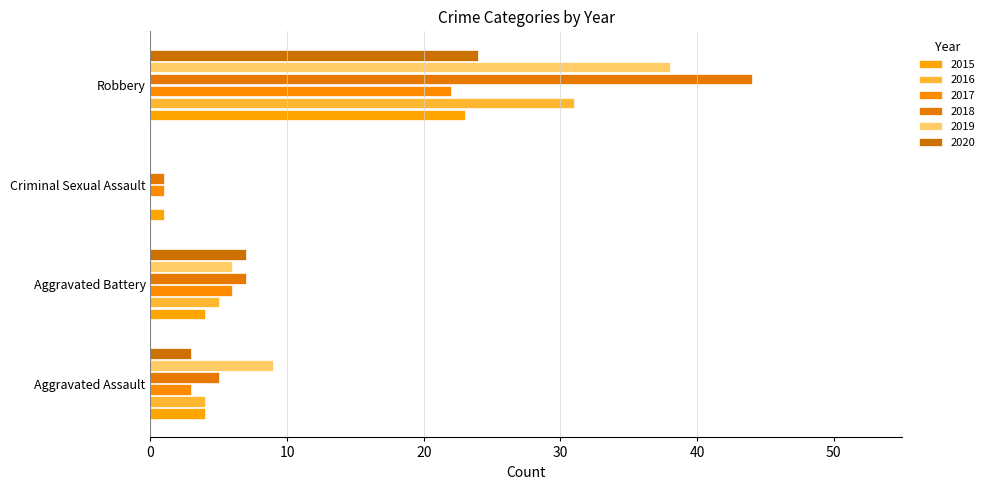

How many distinct data groups are displayed?

6